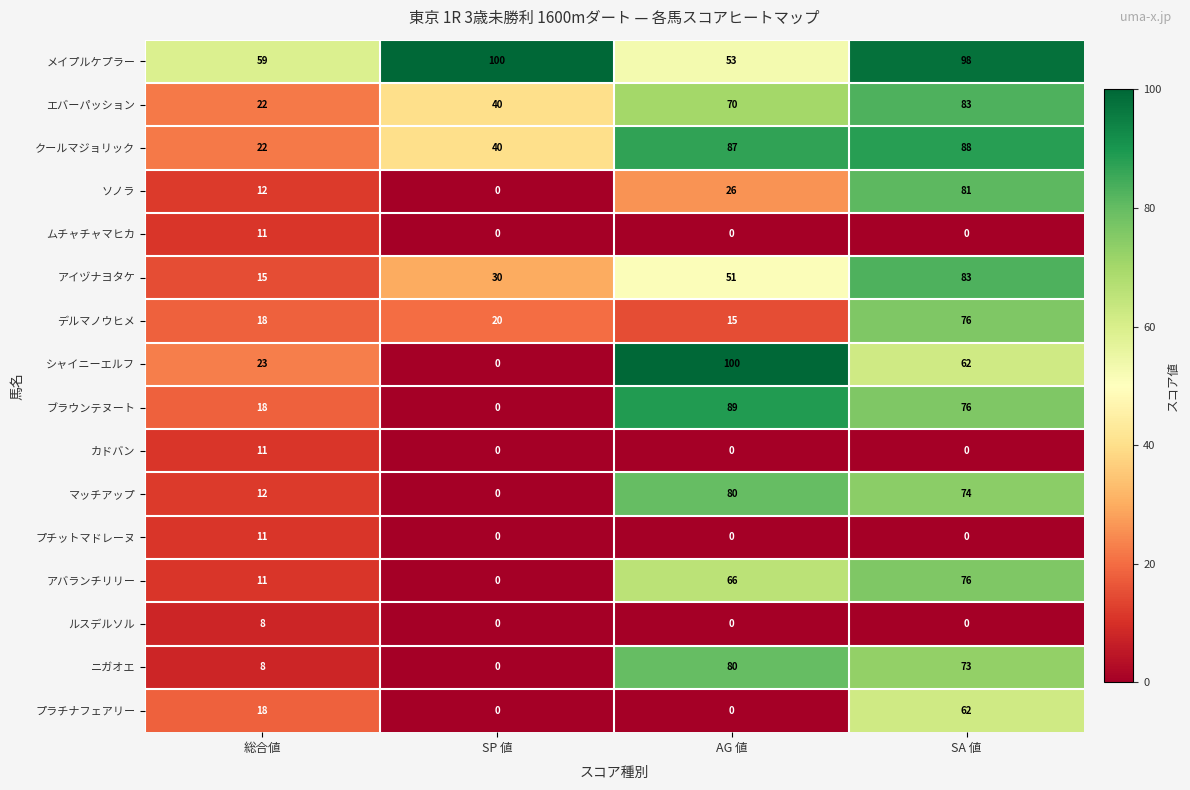

The プラチナフェアリー series shows 18 at 総合値. True or false?

True